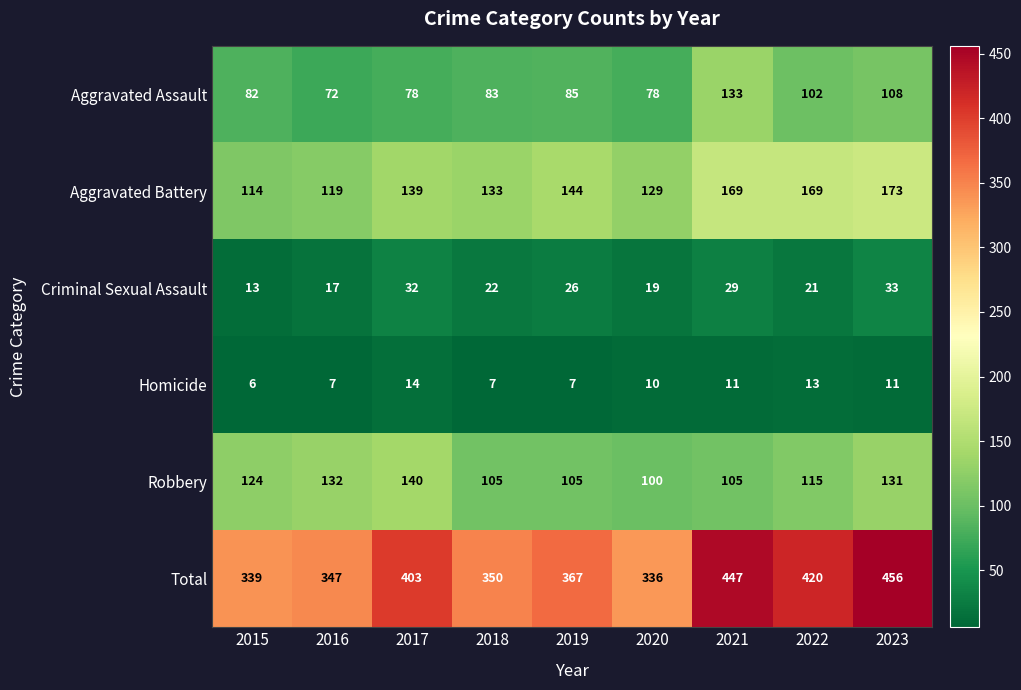

What is the total value across all series at 2015?

678